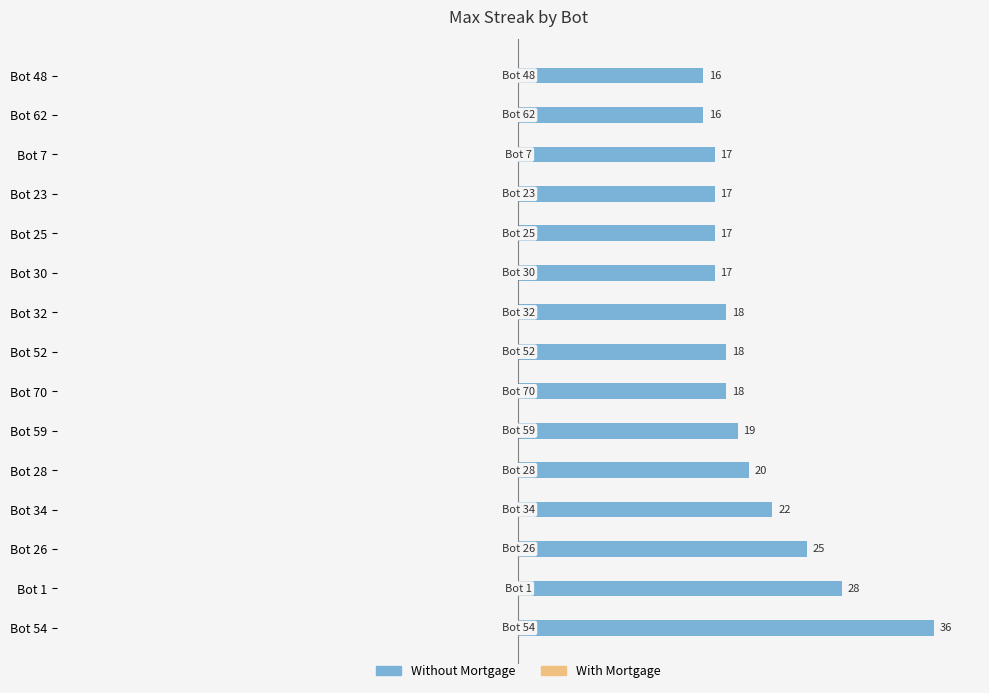

How many categories are shown in the chart?

15